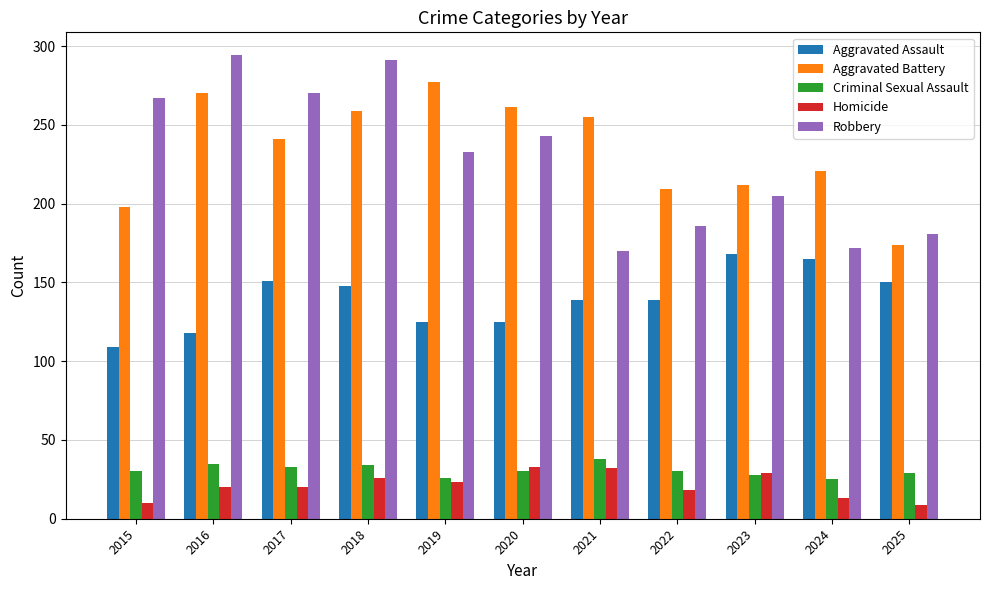

What is the spread (max minus min) of values at 2018?

265